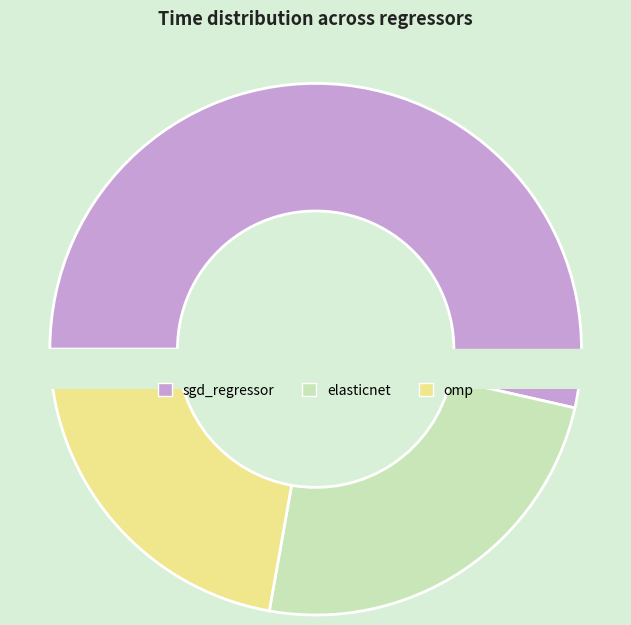

Is it true that omp is 13% of the pie?

False